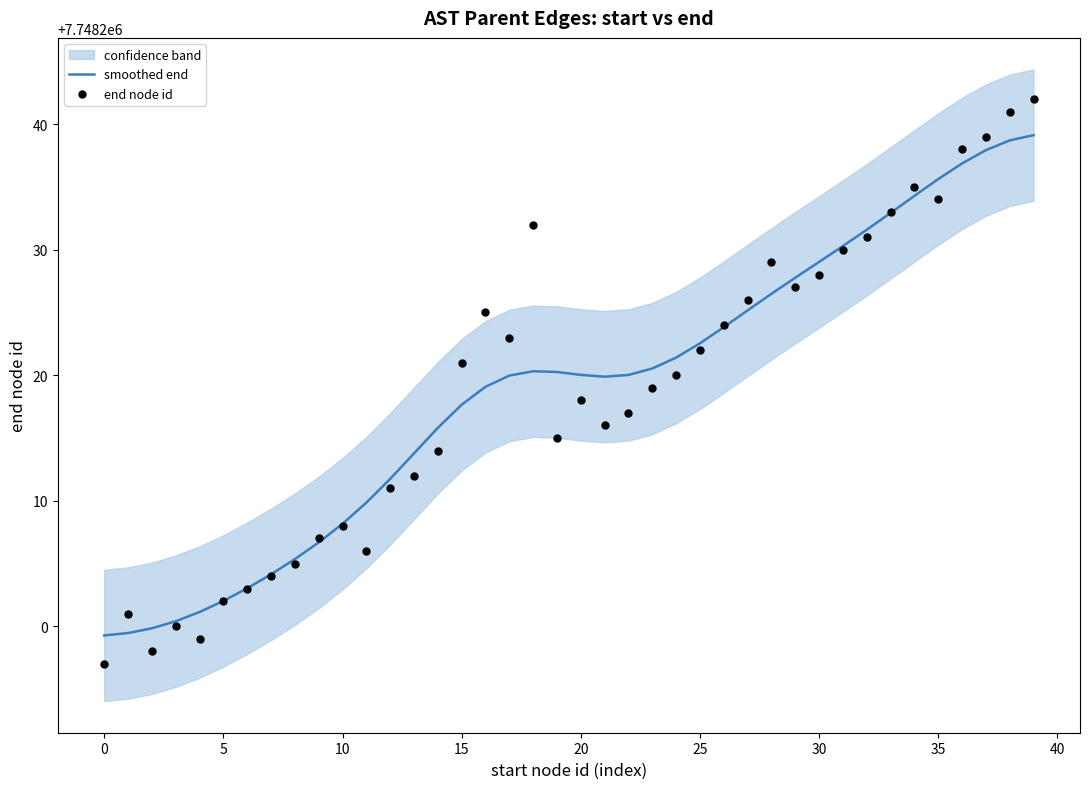

At how many categories does at least one series exceed 7748219?

25